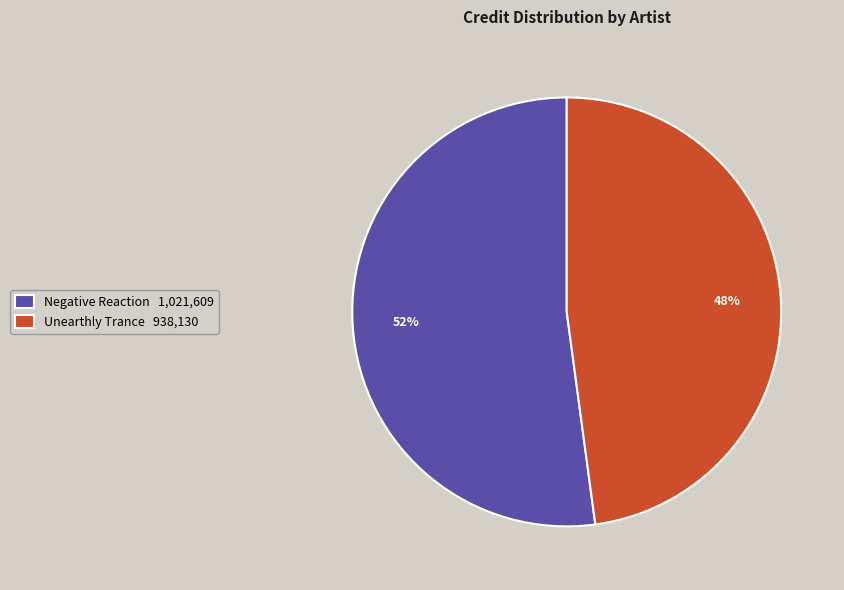

What is the majority slice?

Negative Reaction